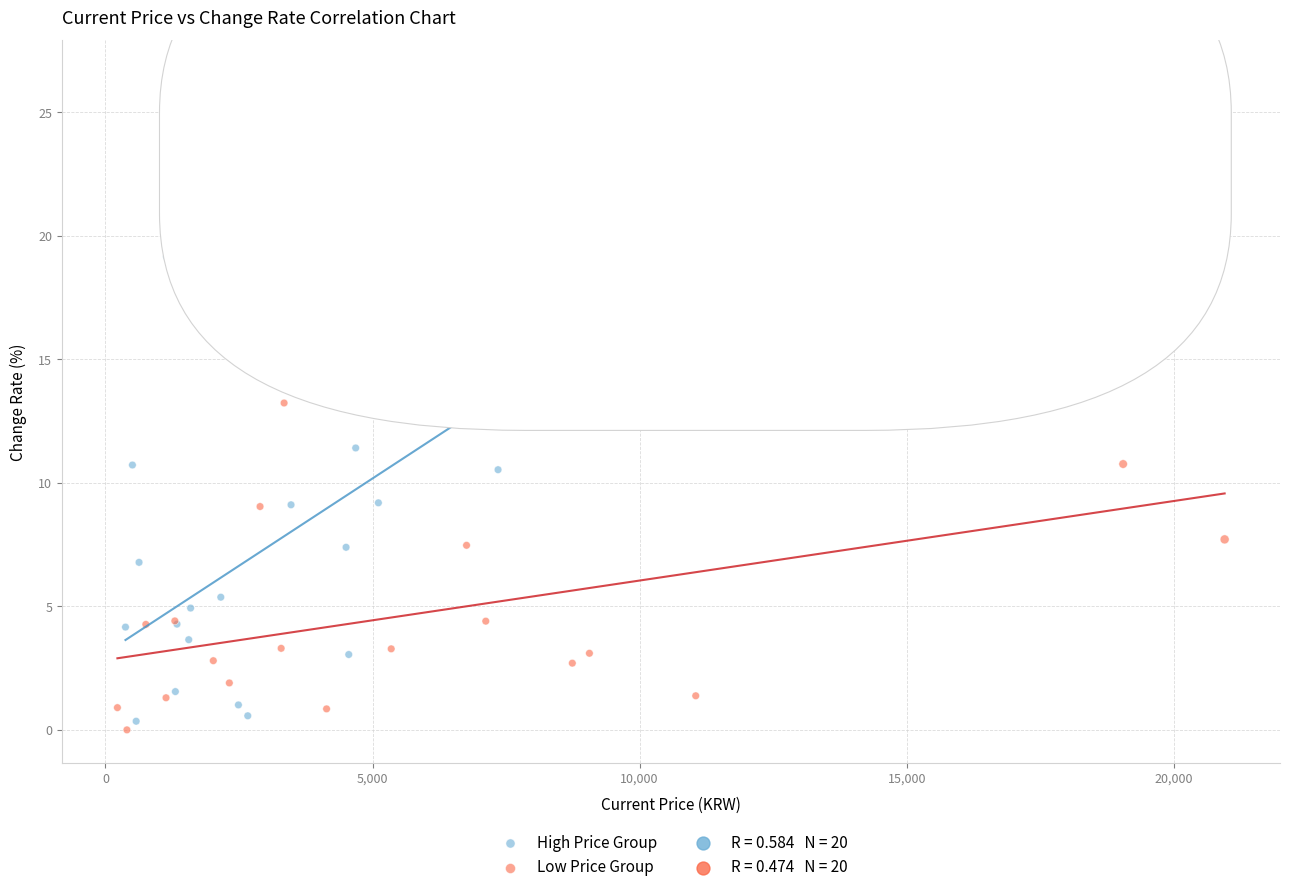

Which series contains the highest Y value?

High Price Group